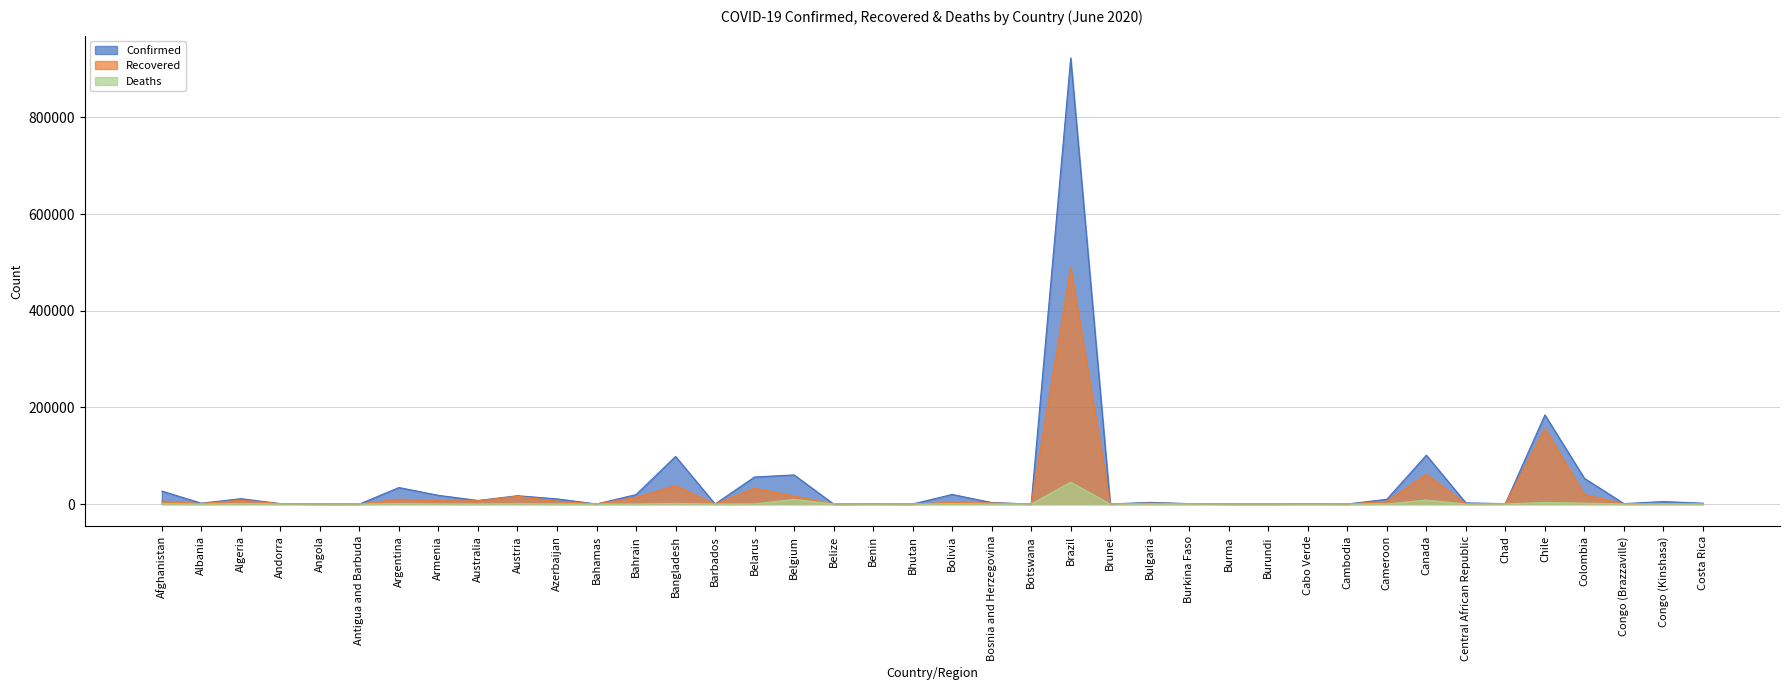

The Recovered series shows 720 at Chad. True or false?

True